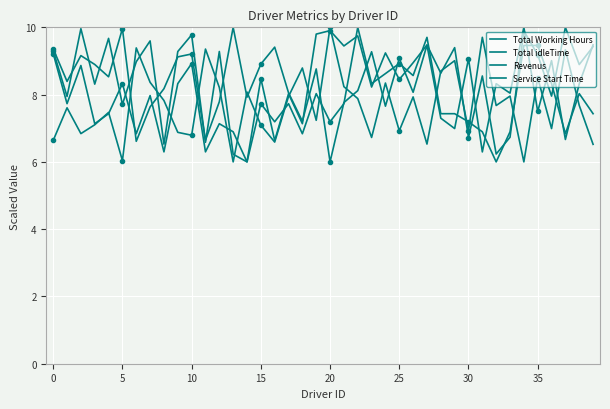

What is the sum of all Total idleTime values?

307.8